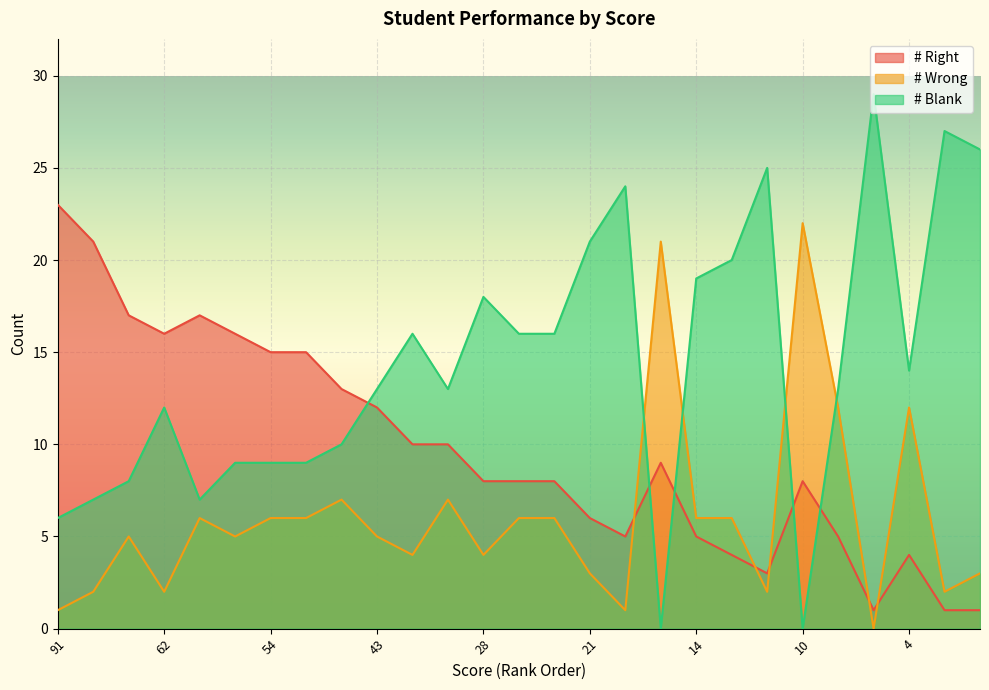

After their last crossing, which series has the higher values: # Wrong or # Blank?

# Blank